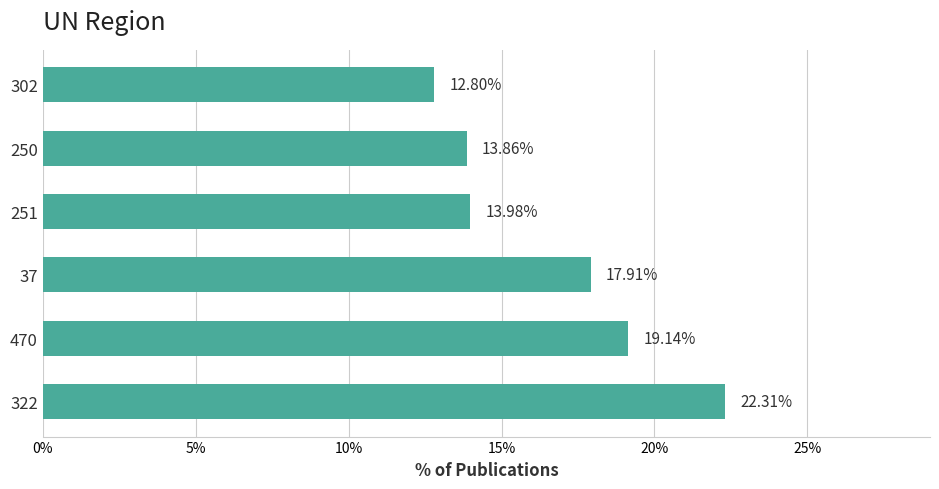

At which label is the value closest to 17?

37